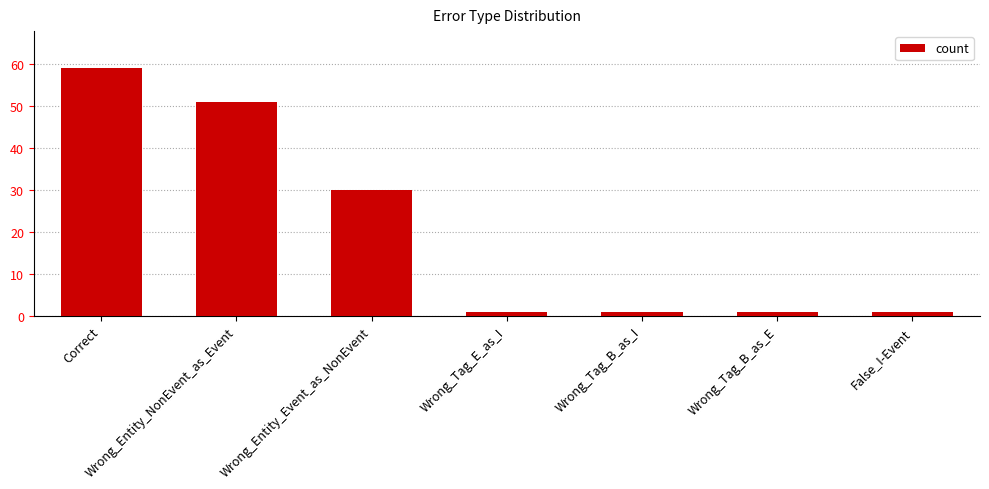

What is the difference between the values at Wrong_Entity_NonEvent_as_Event and Wrong_Tag_B_as_I?

50